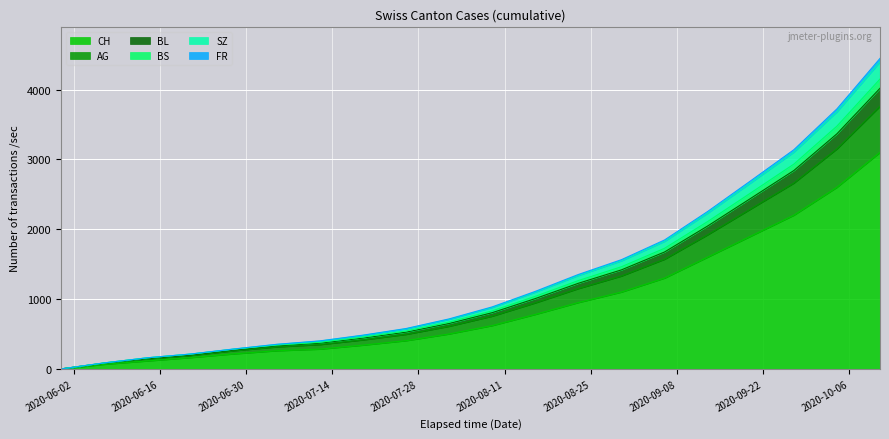

What is the maximum value for CH?

3100